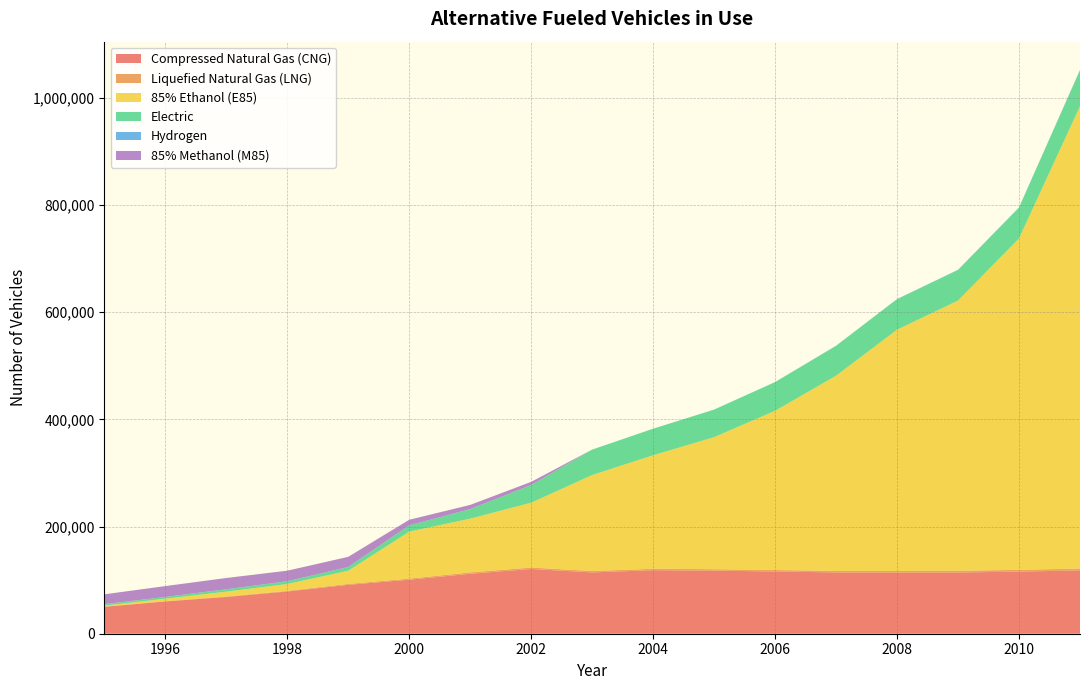

Reading left to right, list all the values displayed in this chart.

Compressed Natural Gas (CNG): 50218	60144	68571	78782	91267	100750	111851	120839	114406	118532	117699	116131	114391	113973	114270	115863	118214
Liquefied Natural Gas (LNG): 603	663	813	1172	1681	2090	2576	2708	2640	2717	2748	2798	2781	3101	3176	3354	3436
85% Ethanol (E85): 1527	4536	9130	12788	24604	87570	100303	120951	179090	211800	246363	297099	364384	450327	504297	618506	862837
Electric: 2860	3280	4453	5243	6964	11830	17847	33047	47485	49536	51398	53526	55730	56901	57185	57462	67295
Hydrogen: 0	0	0	0	0	0	0	0	9	43	119	159	223	313	357	421	527
85% Methanol (M85): 18319	20265	21040	19648	18964	10426	7827	5873	0	0	0	0	0	0	0	0	0